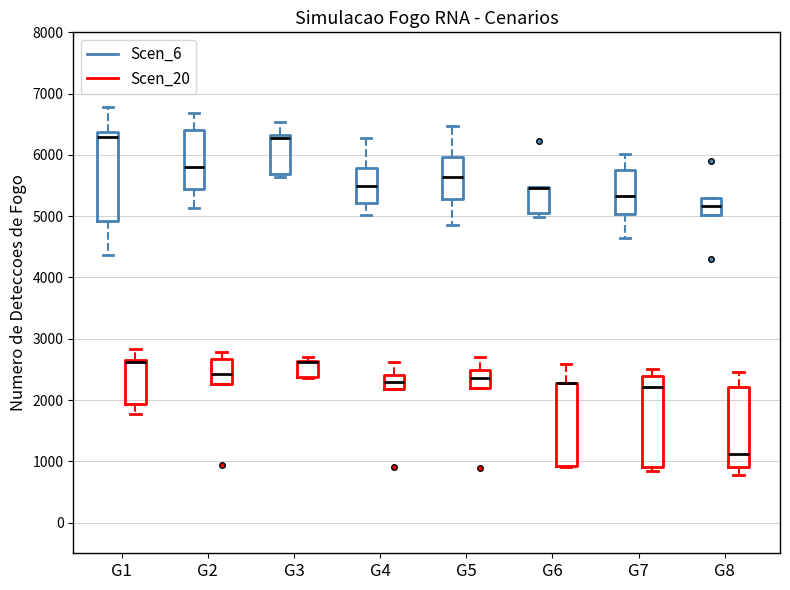

Reading left to right, transcribe this box plot: for each box, give where its median line is, the range the box spans, and where its two whiskers end, as read against the y-axis. The values are not printed on the chart, so give them approximately, as read against the axis.

G1 (Scen_6): median 6300, box 4900 to 6400, whiskers 4400 to 6800
G1 (Scen_20): median 2600 (drawn on the box's upper edge), box 1900 to 2700, whiskers 1800 to 2800
G2 (Scen_6): median 5800, box 5400 to 6400, whiskers 5100 to 6700
G2 (Scen_20): median 2400, box 2300 to 2700, whiskers 2300 to 2800
G3 (Scen_6): median 6300 (just below the box's upper edge), box 5700 to 6300, whiskers 5600 to 6500
G3 (Scen_20): median 2600 (drawn on the box's upper edge), box 2400 to 2600, whiskers 2400 to 2700
G4 (Scen_6): median 5500, box 5200 to 5800, whiskers 5000 to 6300
G4 (Scen_20): median 2300, box 2200 to 2400, whiskers 2200 to 2600
G5 (Scen_6): median 5600, box 5300 to 6000, whiskers 4900 to 6500
G5 (Scen_20): median 2400, box 2200 to 2500, whiskers 2200 to 2700
G6 (Scen_6): median 5500 (drawn on the box's upper edge), box 5100 to 5500, whiskers 5000 to 5500
G6 (Scen_20): median 2300 (drawn on the box's upper edge), box 900 to 2300, whiskers 900 to 2600
G7 (Scen_6): median 5300, box 5000 to 5800, whiskers 4600 to 6000
G7 (Scen_20): median 2200, box 900 to 2400, whiskers 800 to 2500
G8 (Scen_6): median 5200, box 5000 to 5300, whiskers 5000 to 5300
G8 (Scen_20): median 1100, box 900 to 2200, whiskers 800 to 2500